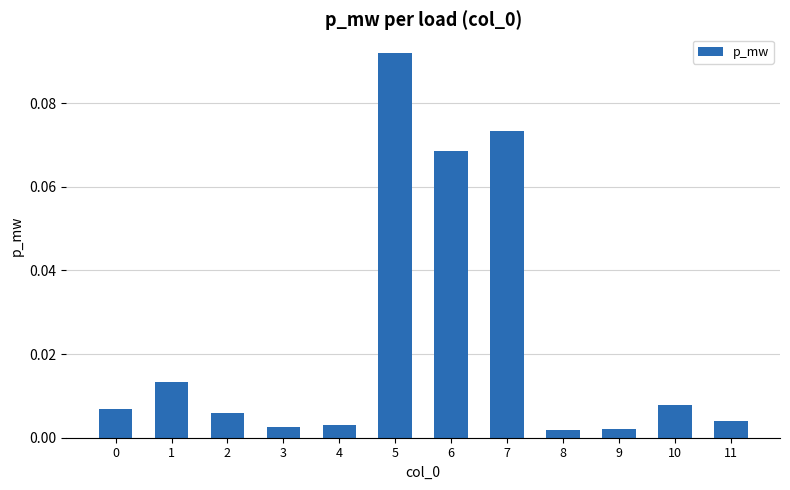

Which label corresponds to the largest value in the chart?

5